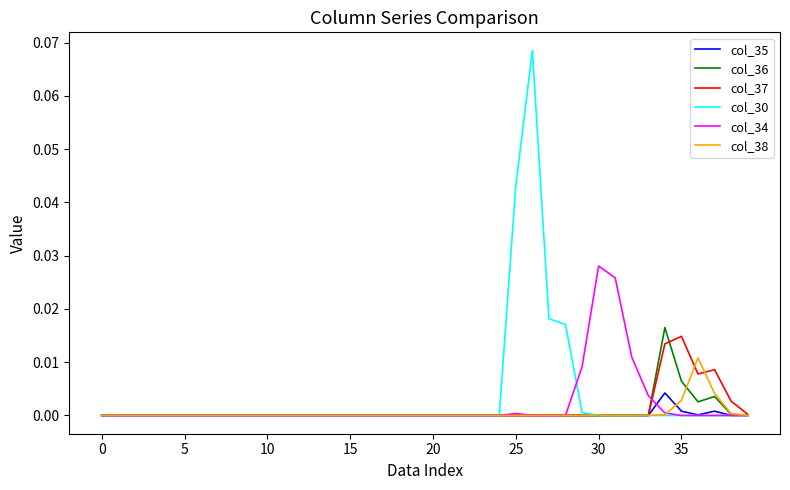

In col_38, how many points are higher than both neighbors (excluding endpoints)?

1